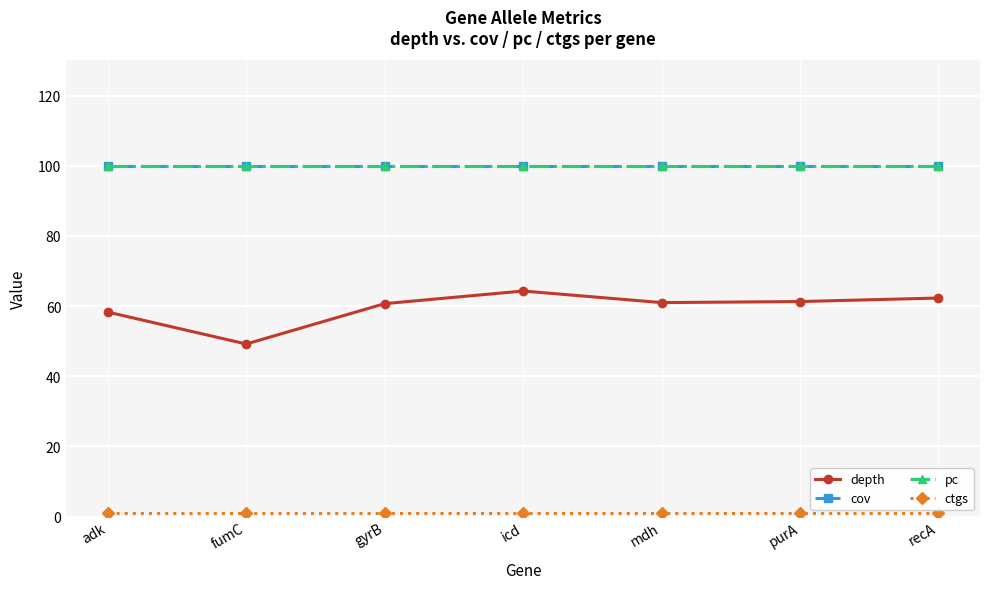

What is the label of the 3rd point from the right?

mdh